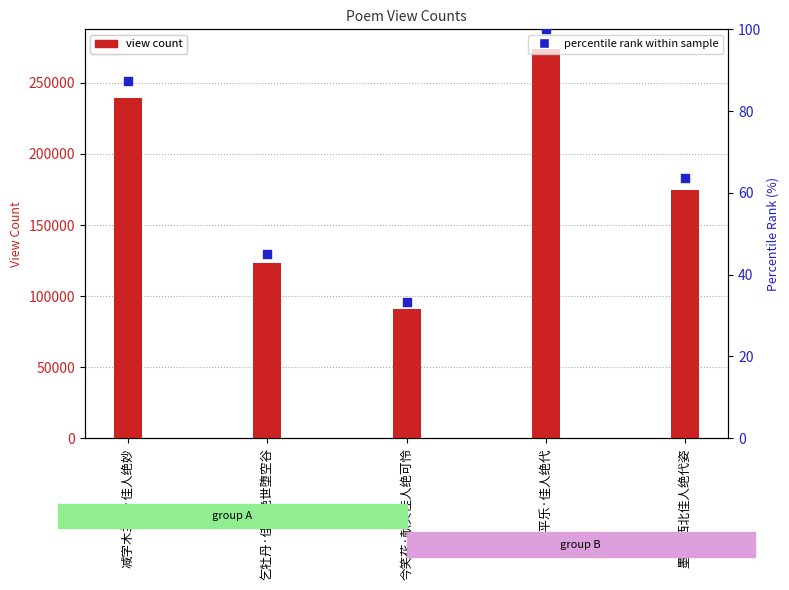

At which category is the sum across all series the highest?

清平乐·佳人绝代